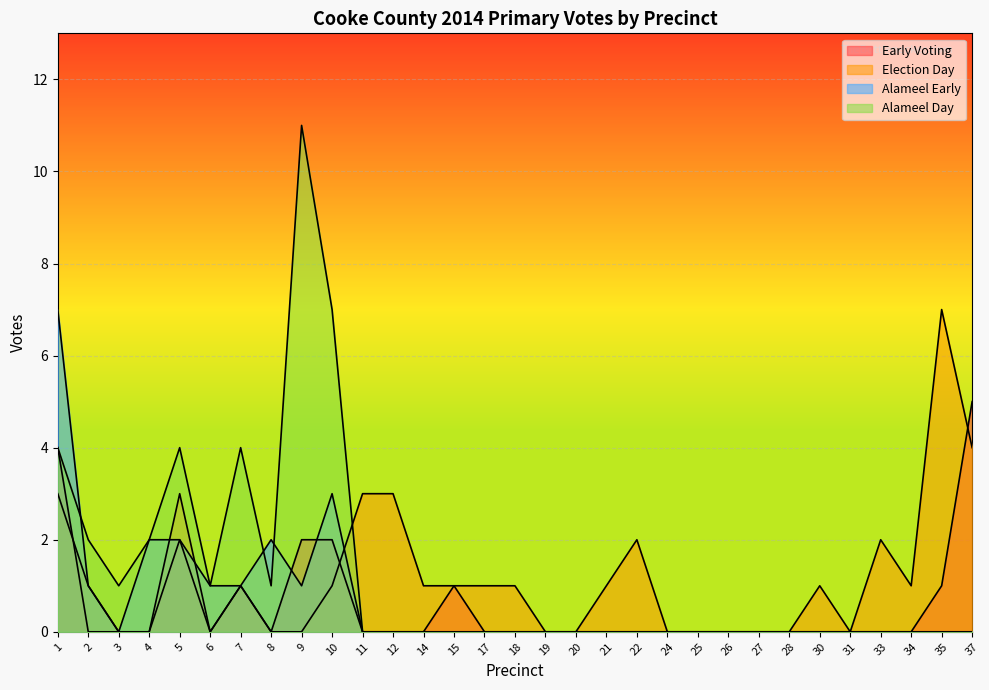

In Election Day, how many points are lower than both neighbors (excluding endpoints)?

3